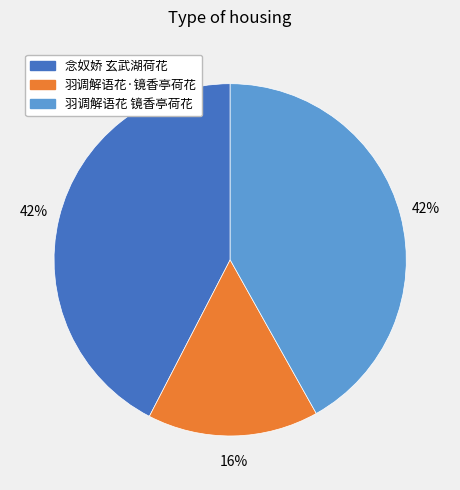

Is there a majority slice in this chart?

No